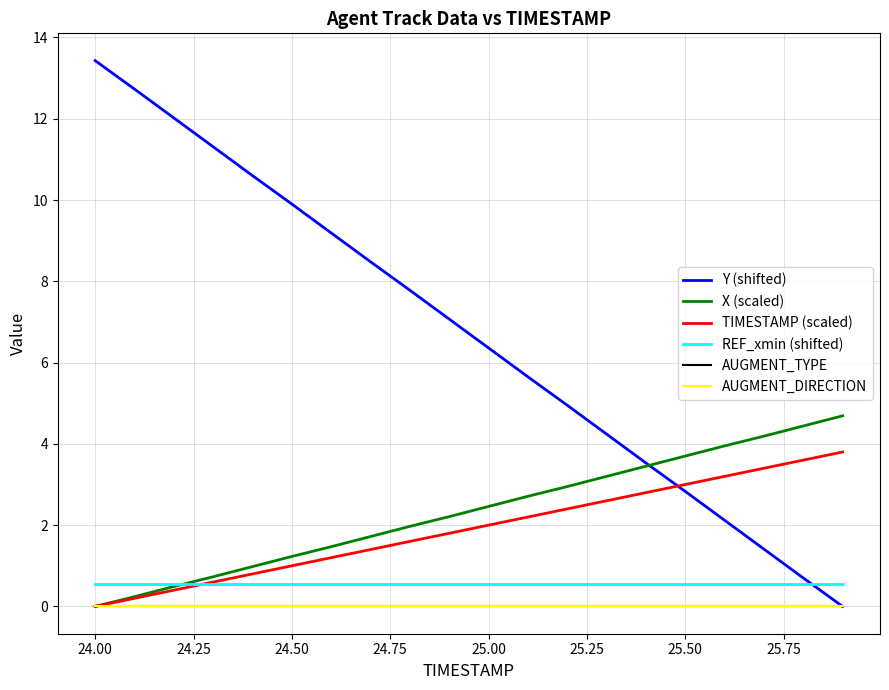

What is the value of the Y (shifted) point at the 3rd from the left?

12.0